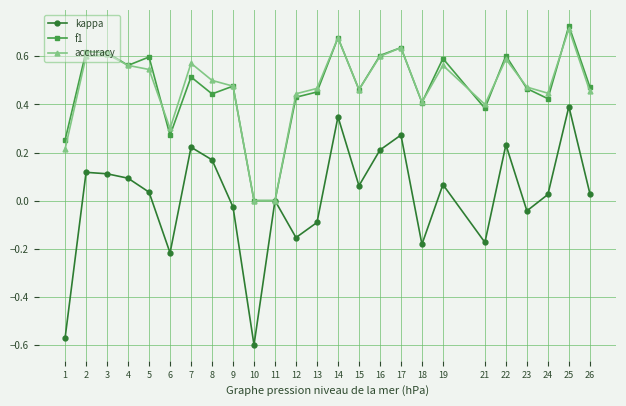

The kappa series shows 0.4 at 22. True or false?

False